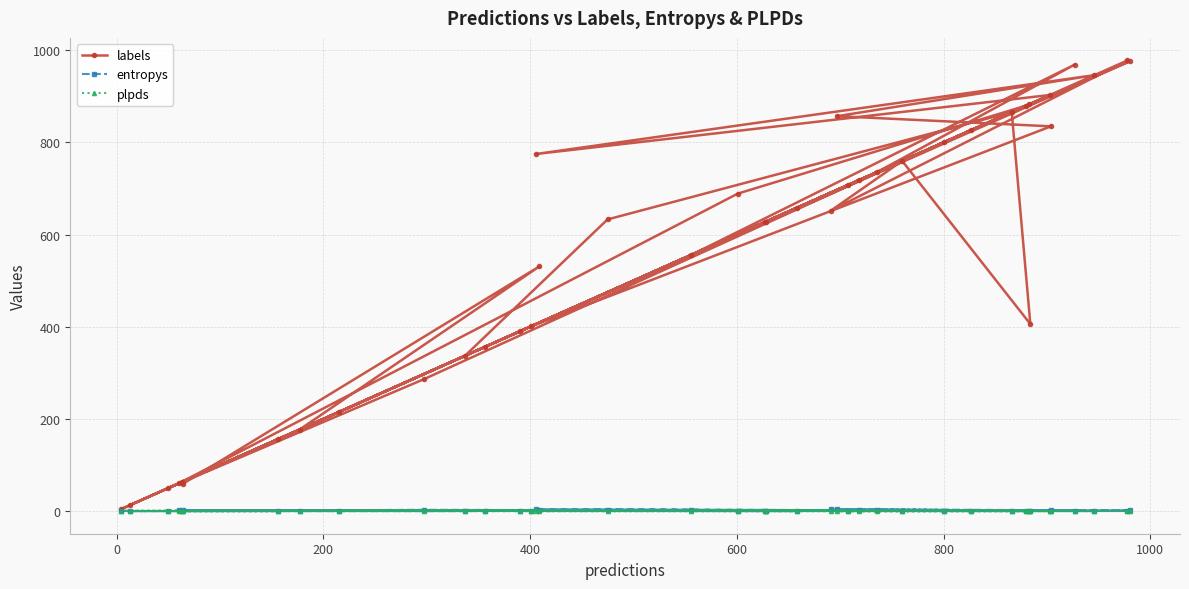

Does the chart have visible grid lines?

Yes